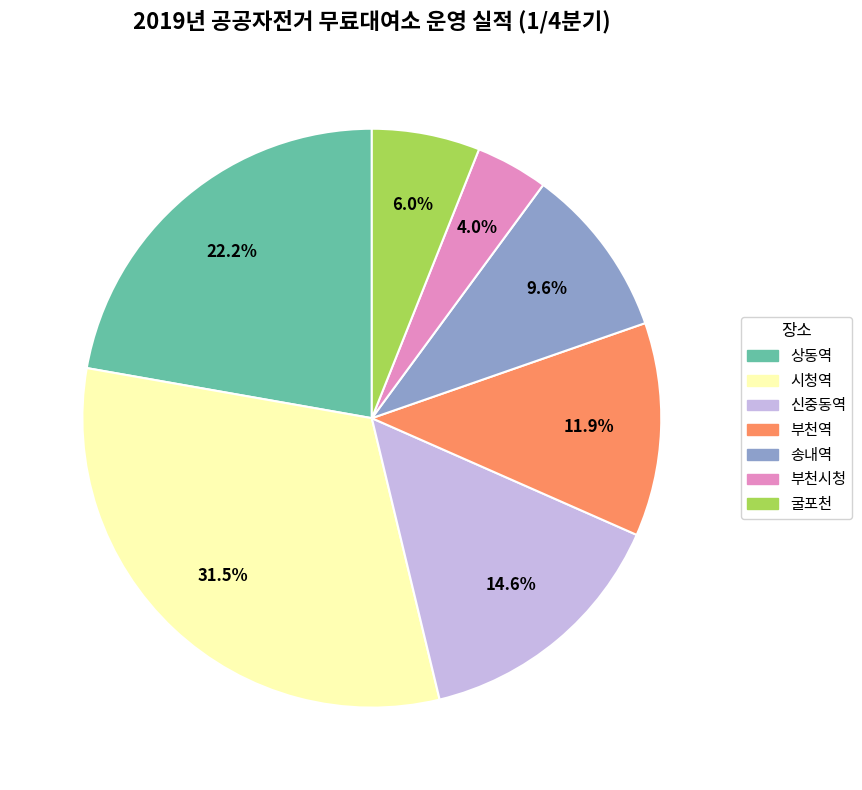

To the nearest percent, what portion does 굴포천 represent?

6%